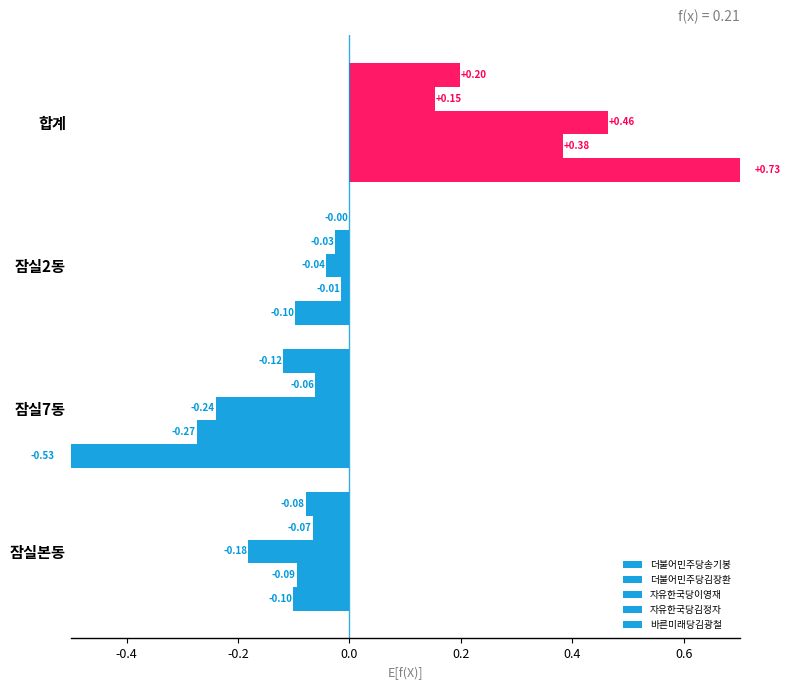

At how many categories does at least one series exceed 0?

1